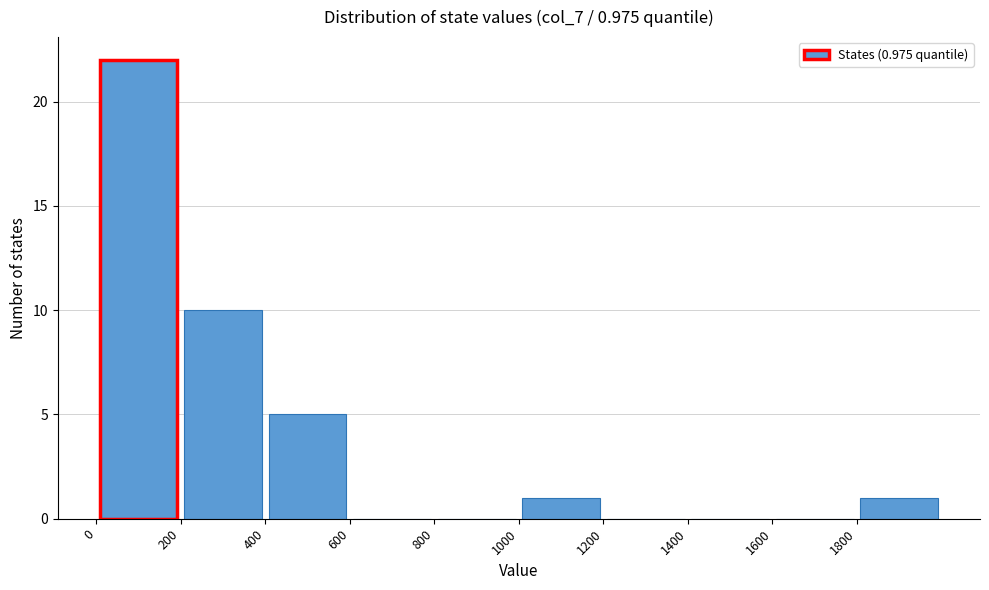

Over which range of the x-axis is the bar tallest?

0 to 200